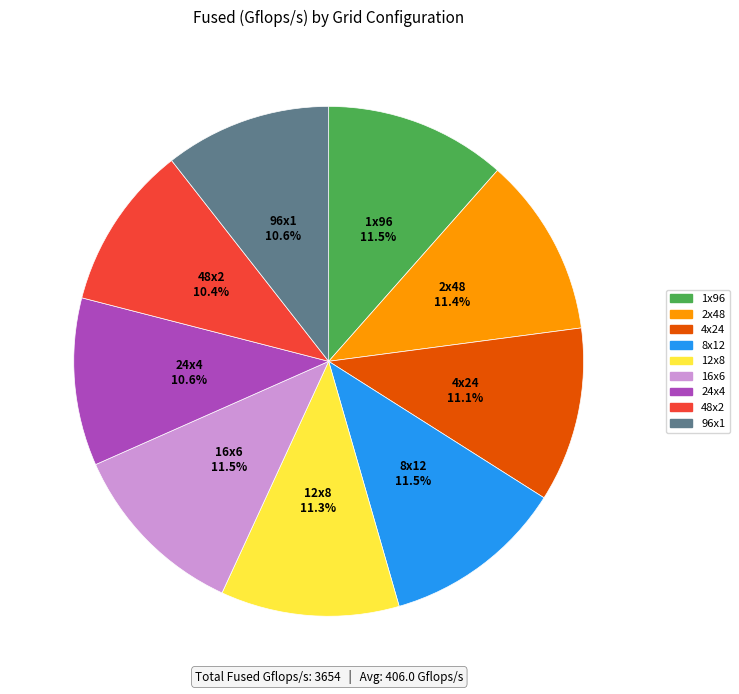

Does 8x12 represent more than half of the total?

No